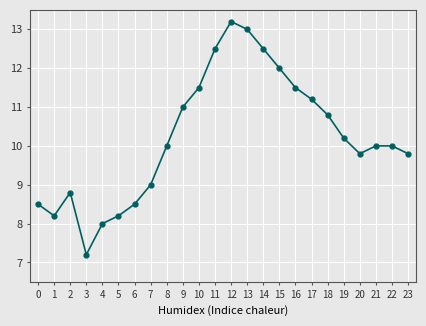

What is the change in value from 5 to 13?

+4.8